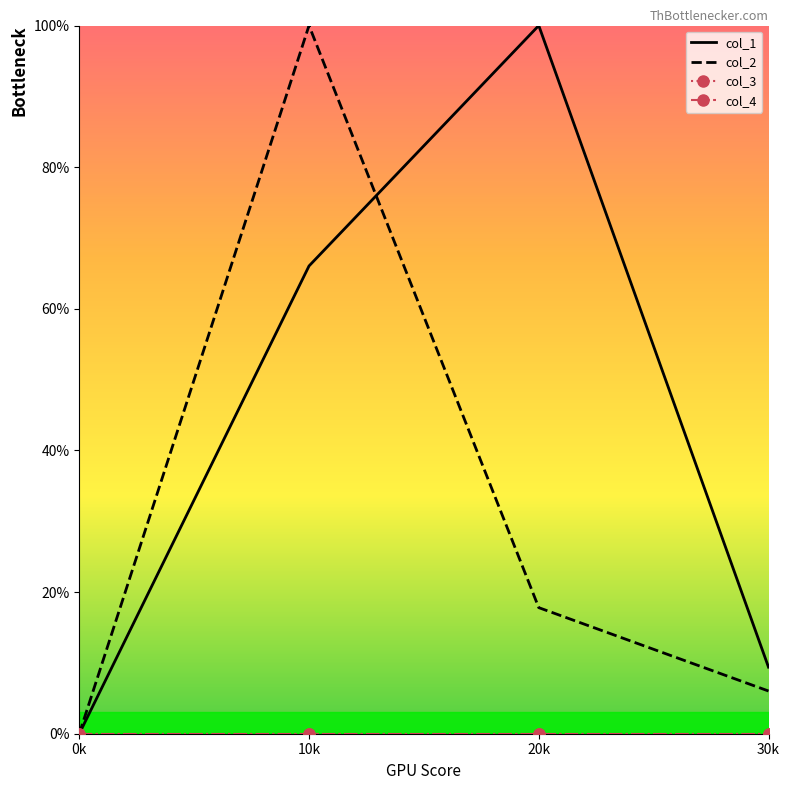

How many times do col_2 and col_1 cross each other?

1